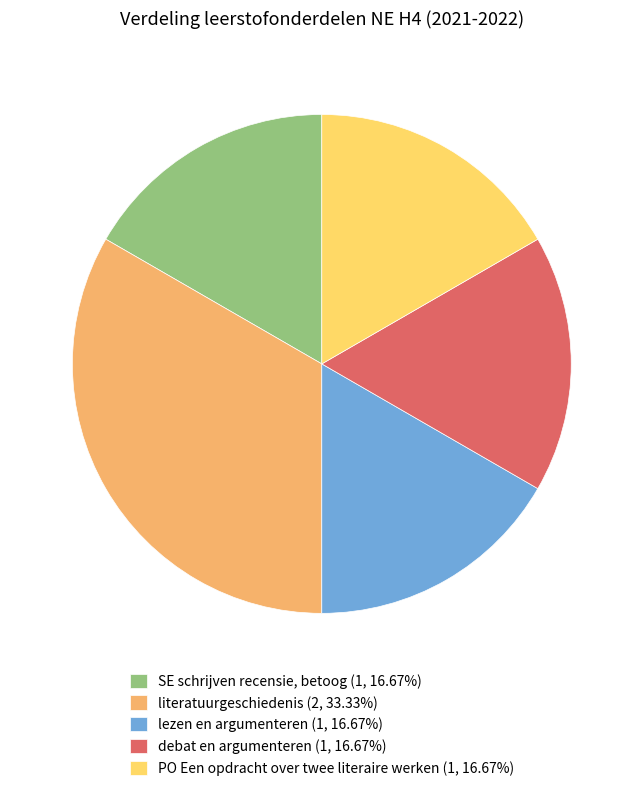

Is the sum of PO Een opdracht over twee literaire werken (1, 16.67%) and lezen en argumenteren (1, 16.67%) greater than half?

No